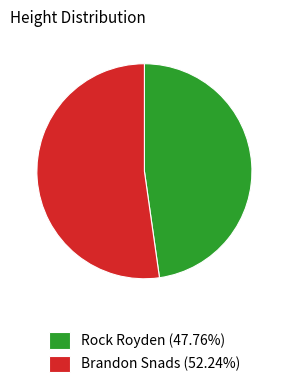

Which slice is the smallest?

Rock Royden